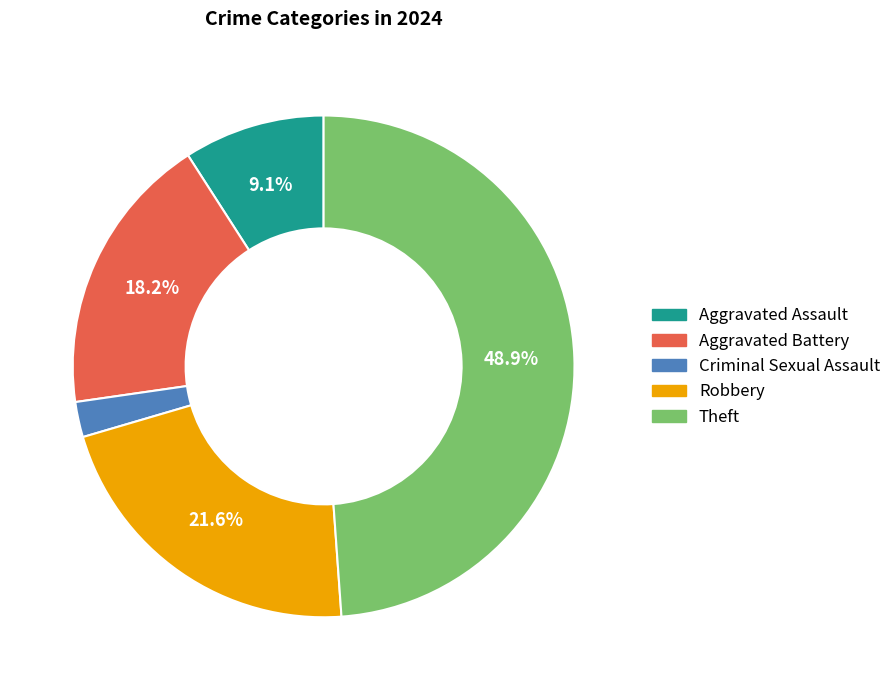

Approximately how many times larger is the value at Aggravated Assault compared to Criminal Sexual Assault?

4.0